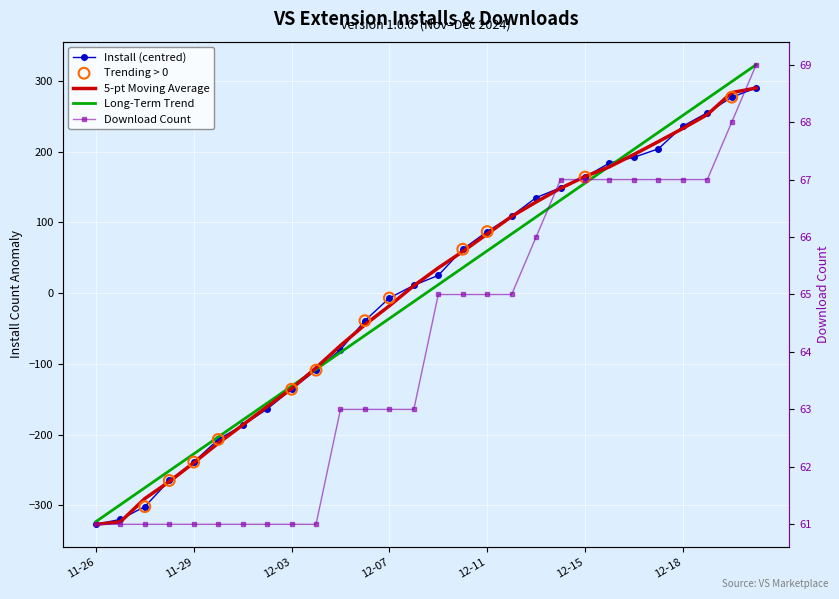

What is the total value across all series at 2024-12-12?

174.1